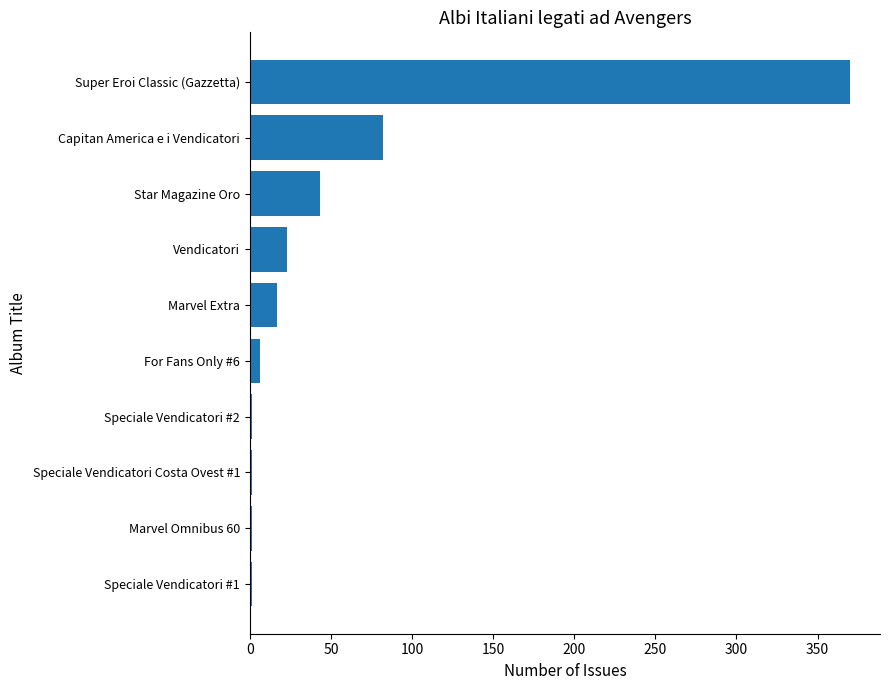

What is the sum of all values?

545